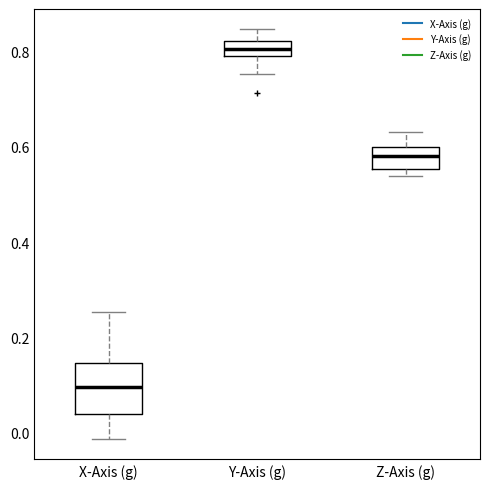

Reading left to right, transcribe this box plot: for each box, give where its median line is, the range the box spans, and where its two whiskers end, as read against the y-axis. The values are not printed on the chart, so give them approximately, as read against the axis.

X-Axis (g): median 0.10, box 0.04 to 0.14, whiskers -0.02 to 0.26
Y-Axis (g): median 0.80, box 0.78 to 0.82, whiskers 0.76 to 0.84
Z-Axis (g): median 0.58, box 0.56 to 0.60, whiskers 0.54 to 0.64